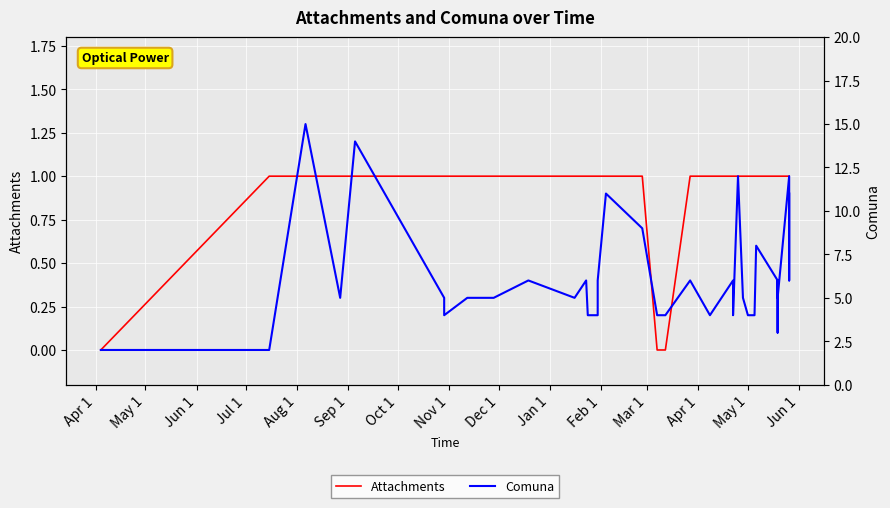

How many lines are shown in the chart?

2